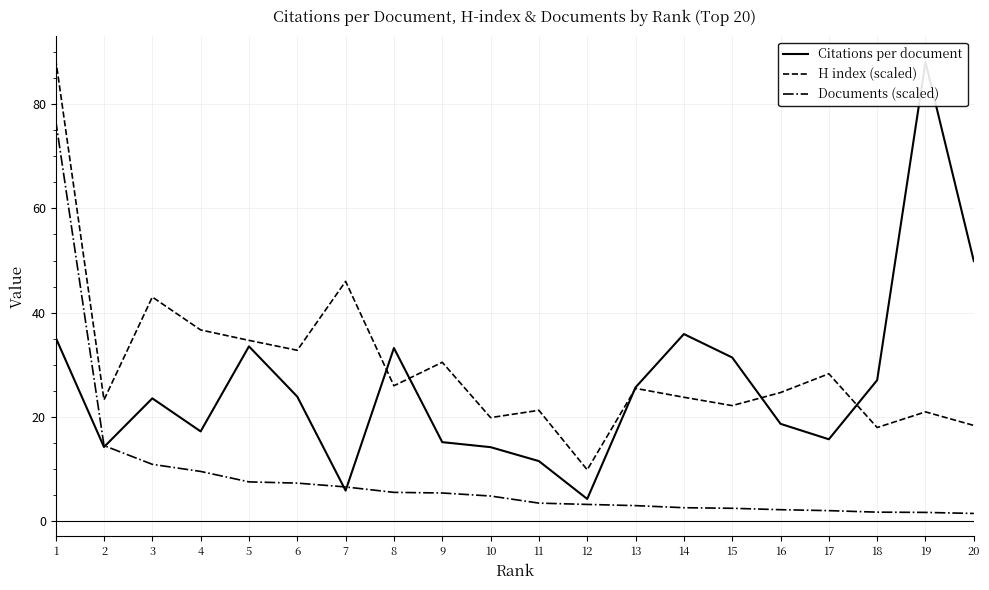

What is the maximum value for Documents (scaled)?

76.9